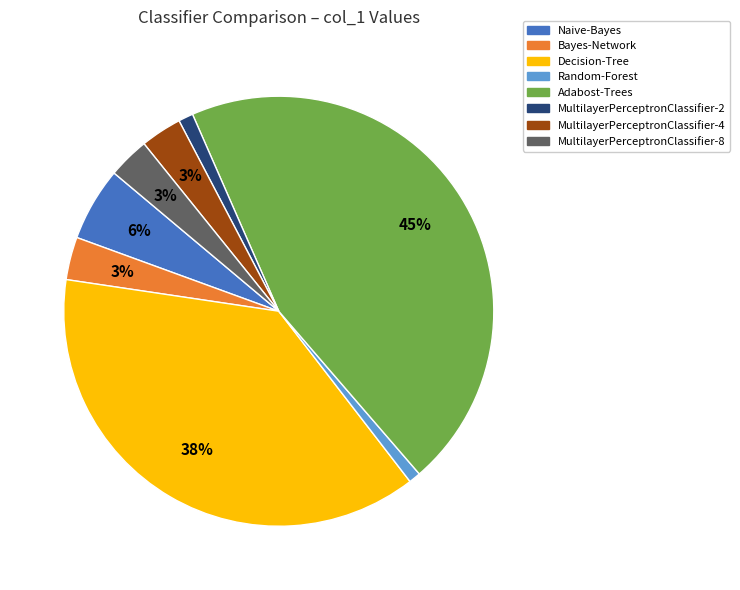

To the nearest percent, what is the difference between the largest and smallest slice percentages?

44%